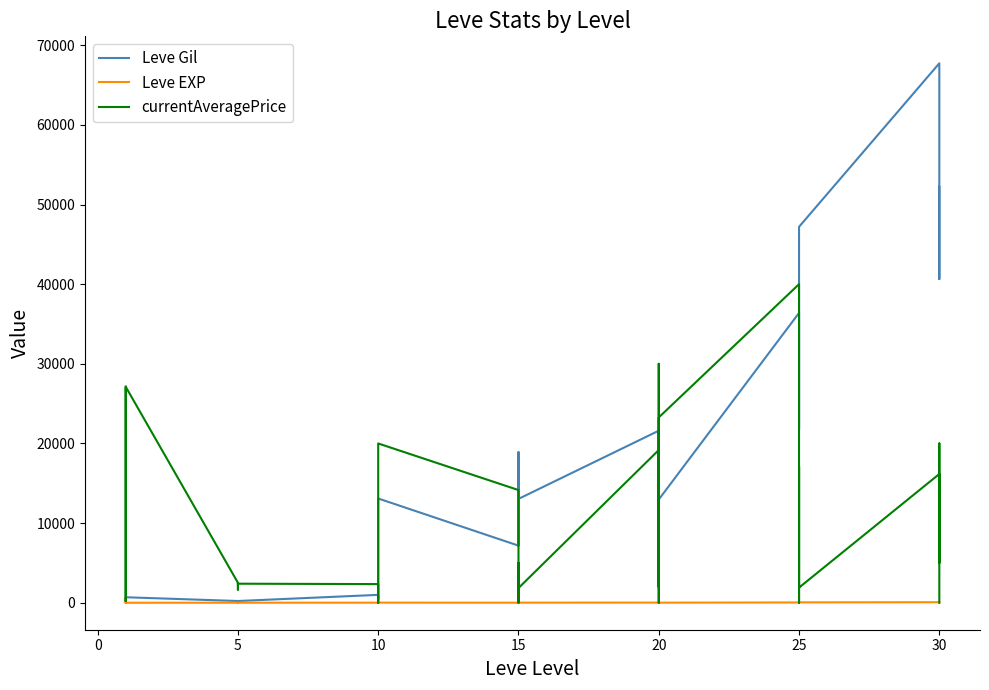

True or false: Leve Gil has a value of 332.1 at 10.

False